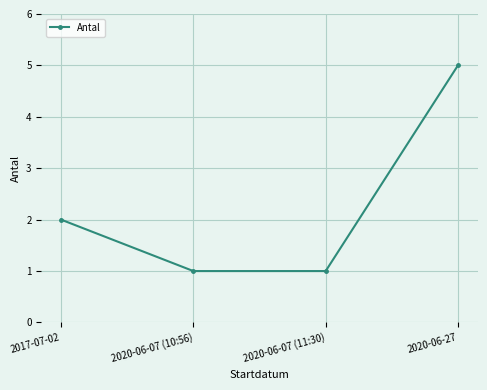

Where is the data nearest to the value 3?

2017-07-02